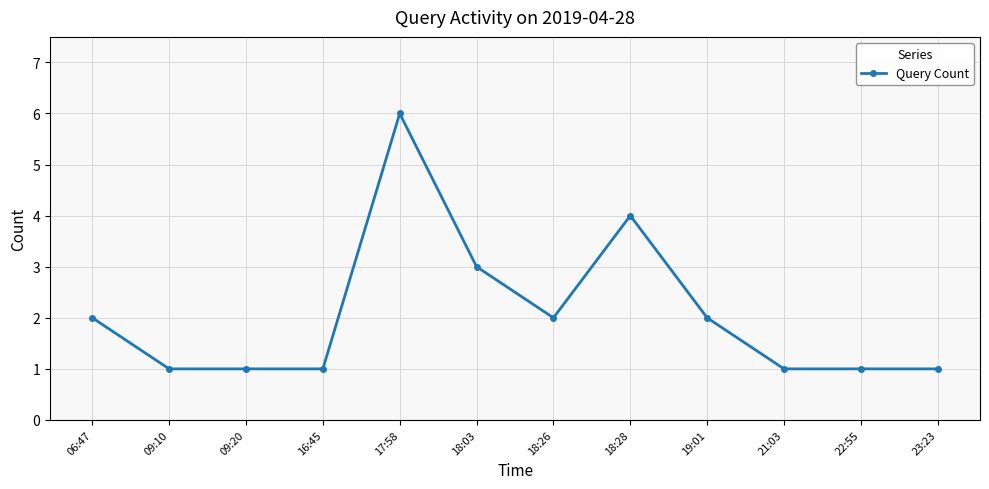

What is the ratio of the value at 18:28 to the value at 18:26?

2.0